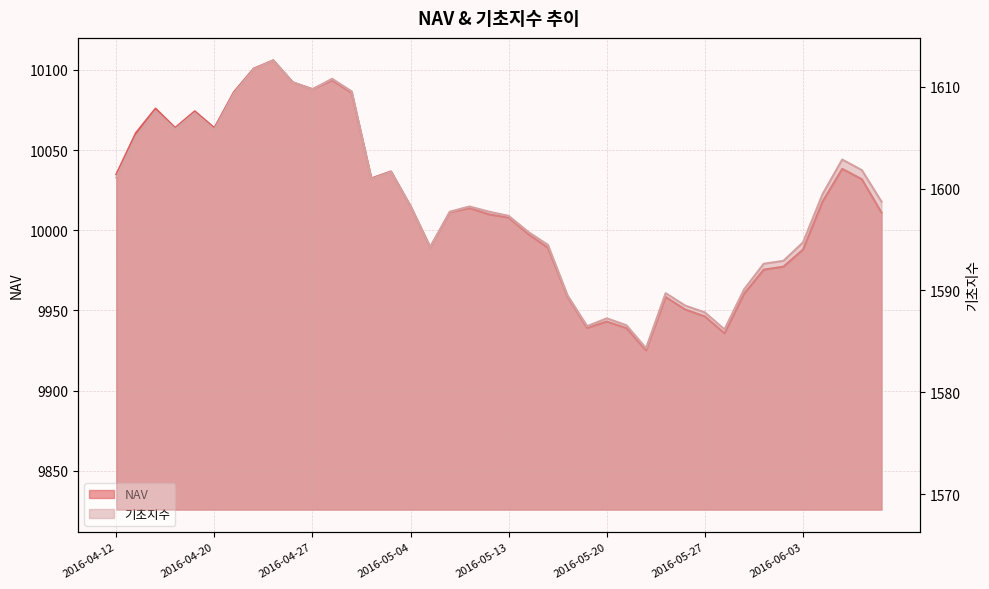

Is the value of NAV at 2016-06-01 greater than the value of 기초지수 at 2016-05-24?

Yes